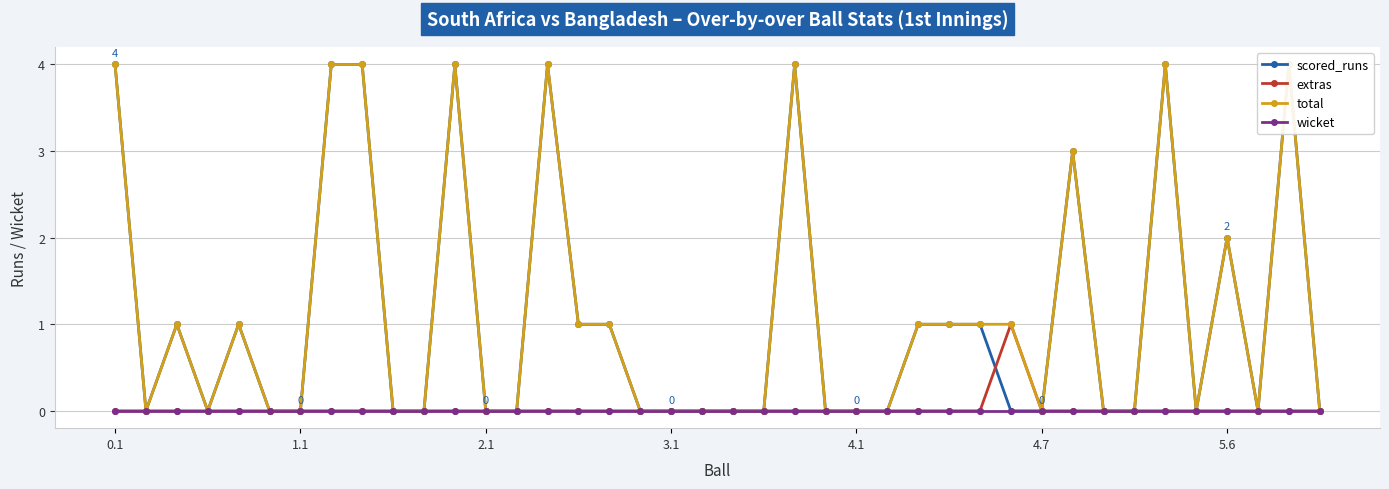

True or false: total and wicket intersect in this chart.

False